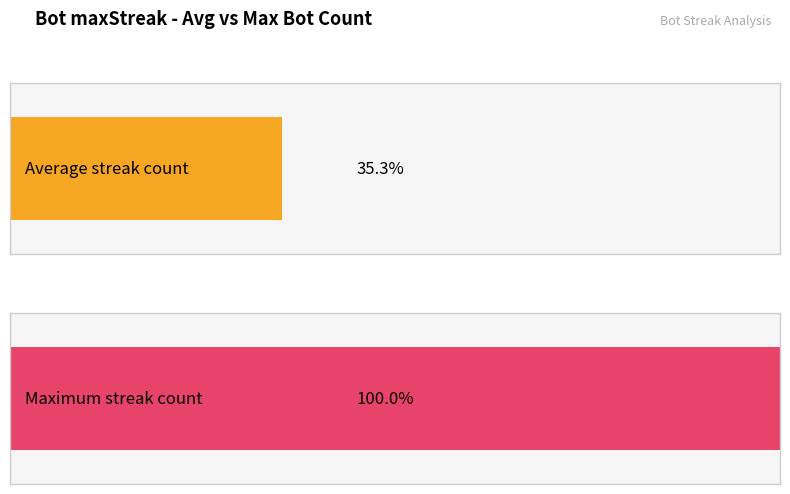

Are the bars horizontal?

Yes